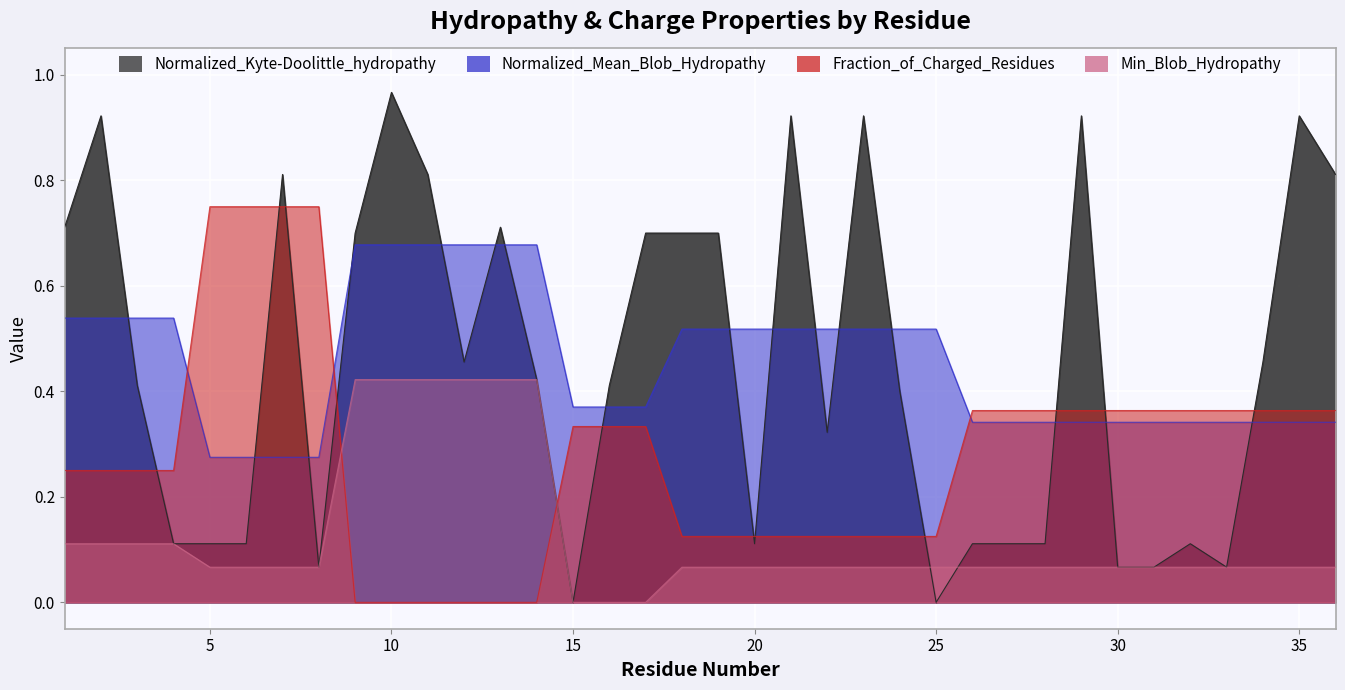

Is the value of Min_Blob_Hydropathy at 13 greater than the value of Normalized_Kyte-Doolittle_hydropathy at 18?

No